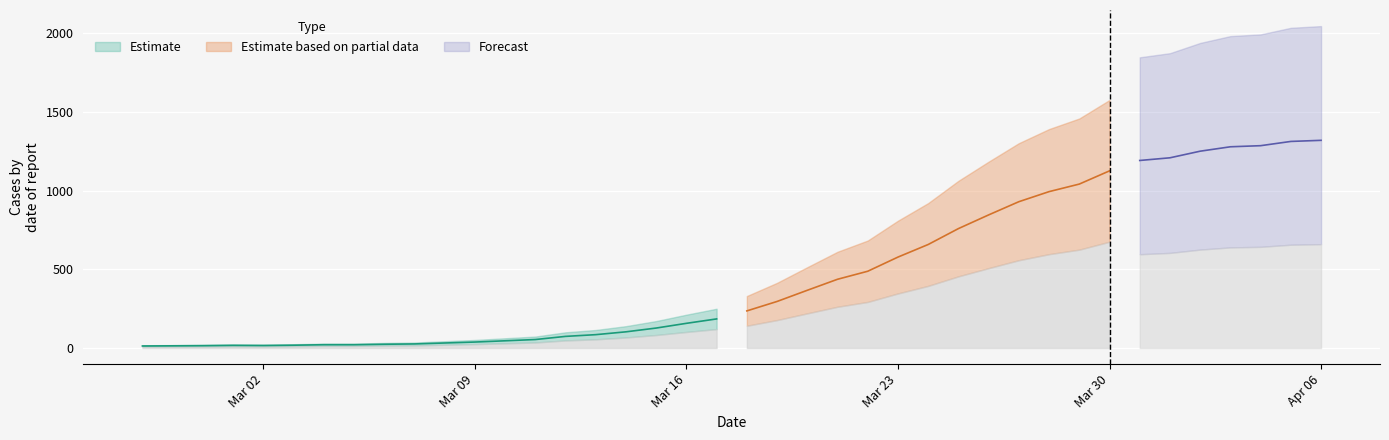

Which has a higher value, 2020-03-09 or 2020-03-18?

2020-03-18